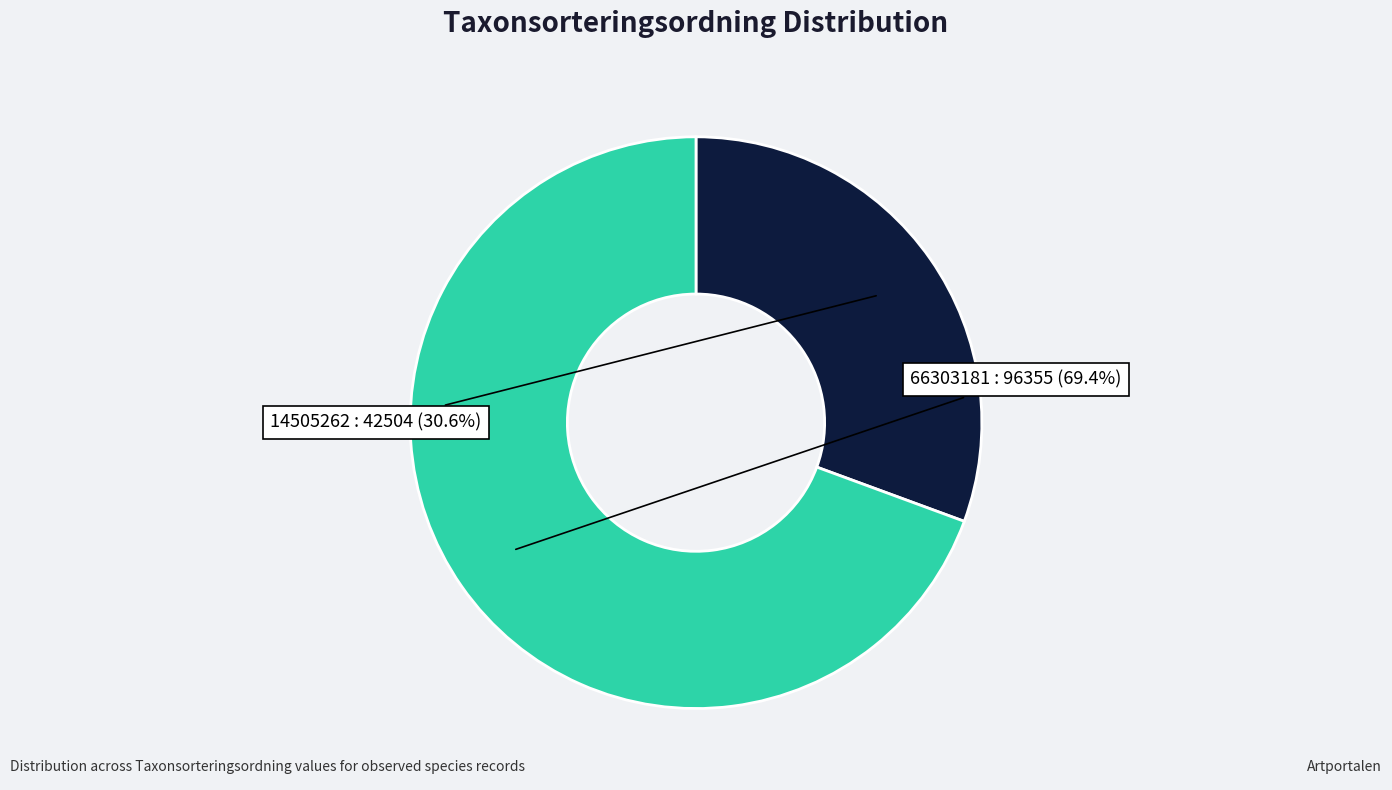

Which has a higher value, 66303181 or 14505262?

66303181